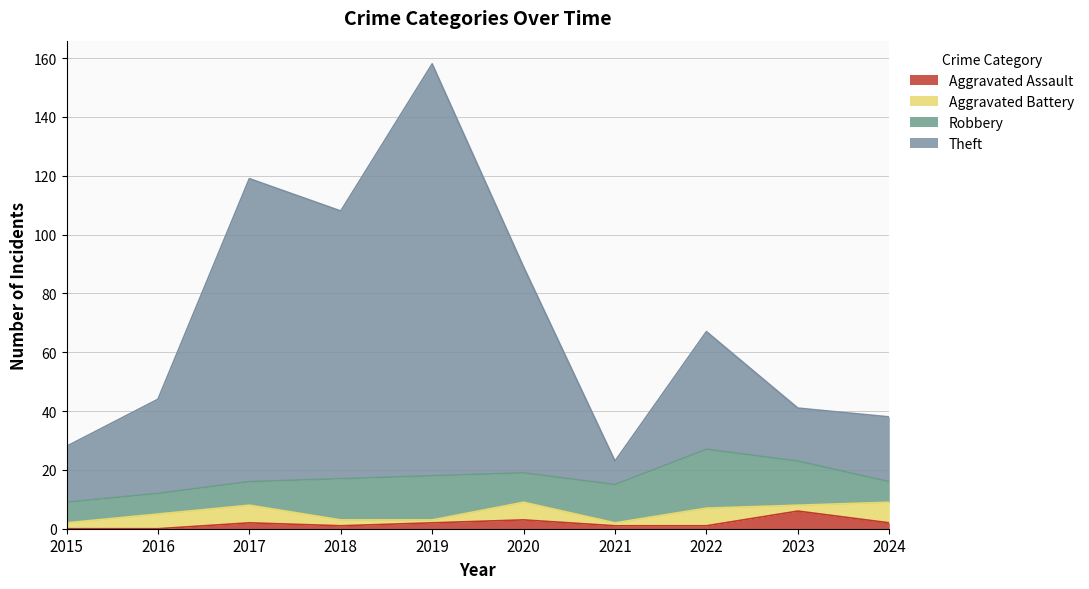

What is the highest value of the Aggravated Assault series?

6